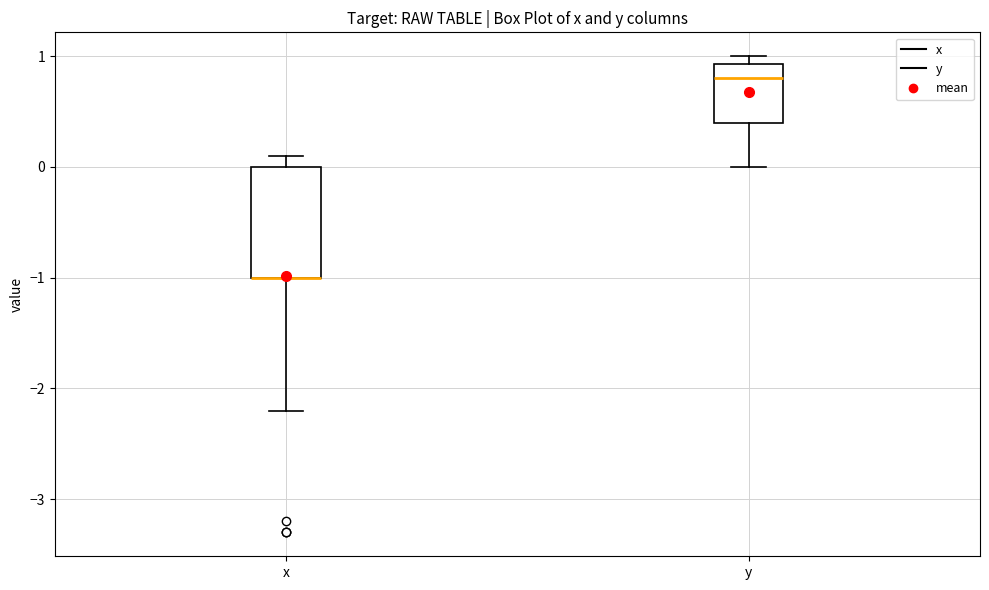

Reading left to right, transcribe this box plot: for each box, give where its median line is, the range the box spans, and where its two whiskers end, as read against the y-axis. The values are not printed on the chart, so give them approximately, as read against the axis.

x: median -1.0 (drawn on the box's lower edge), box -1.0 to 0.0, whiskers -2.2 to 0.1
y: median 0.8, box 0.4 to 0.9, whiskers 0.0 to 1.0